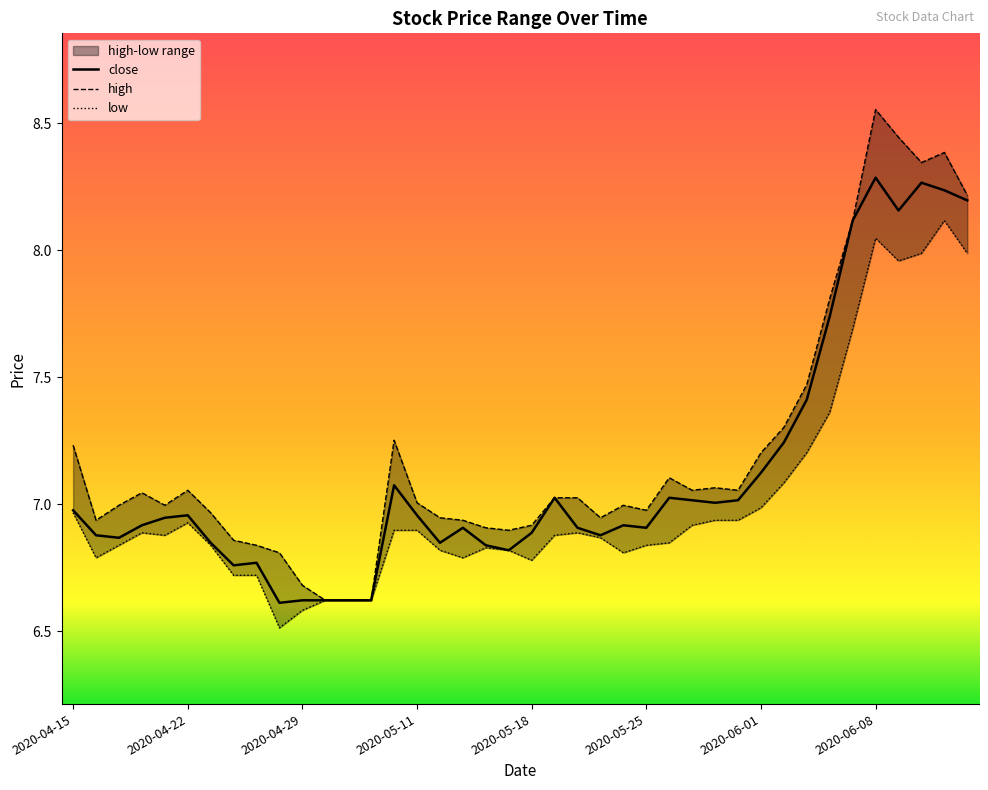

What is the minimum value for close?

6.6